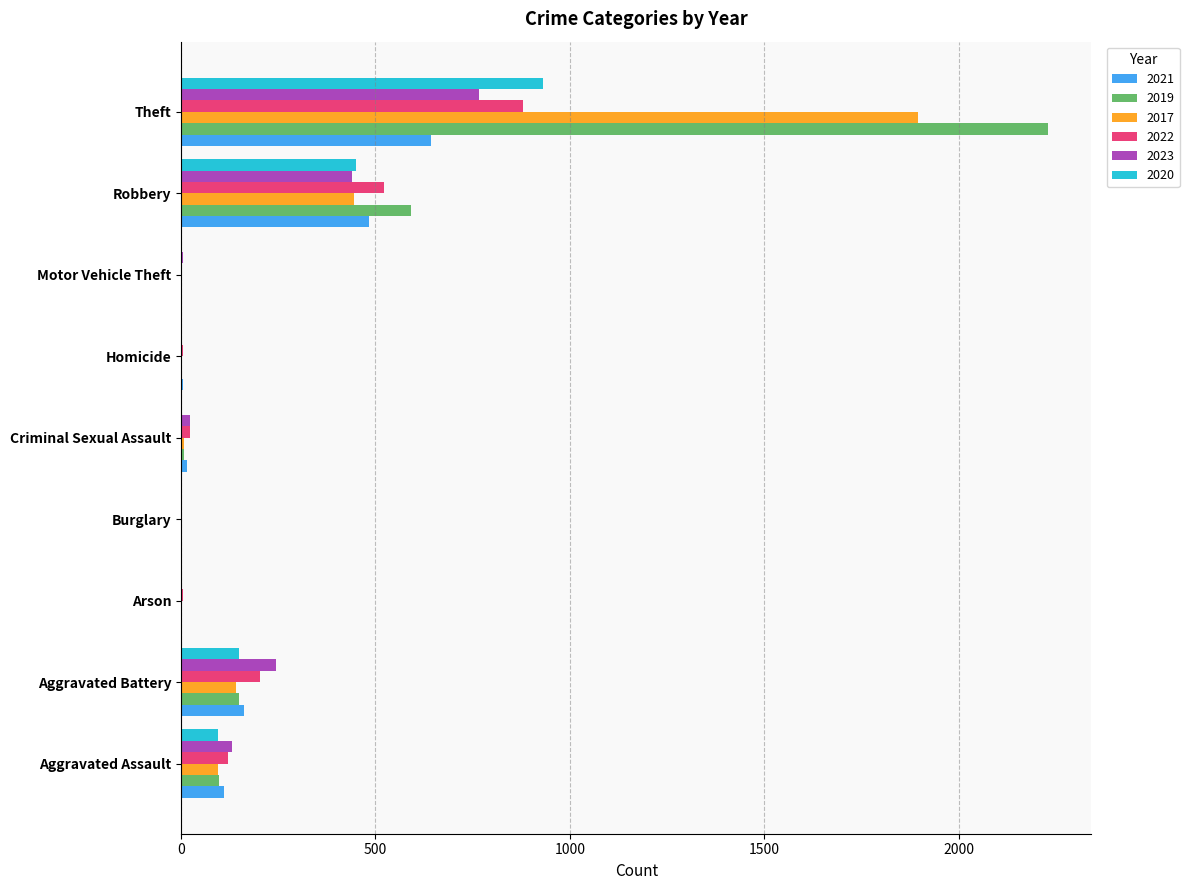

What is the spread (max minus min) of values at Aggravated Assault?

36